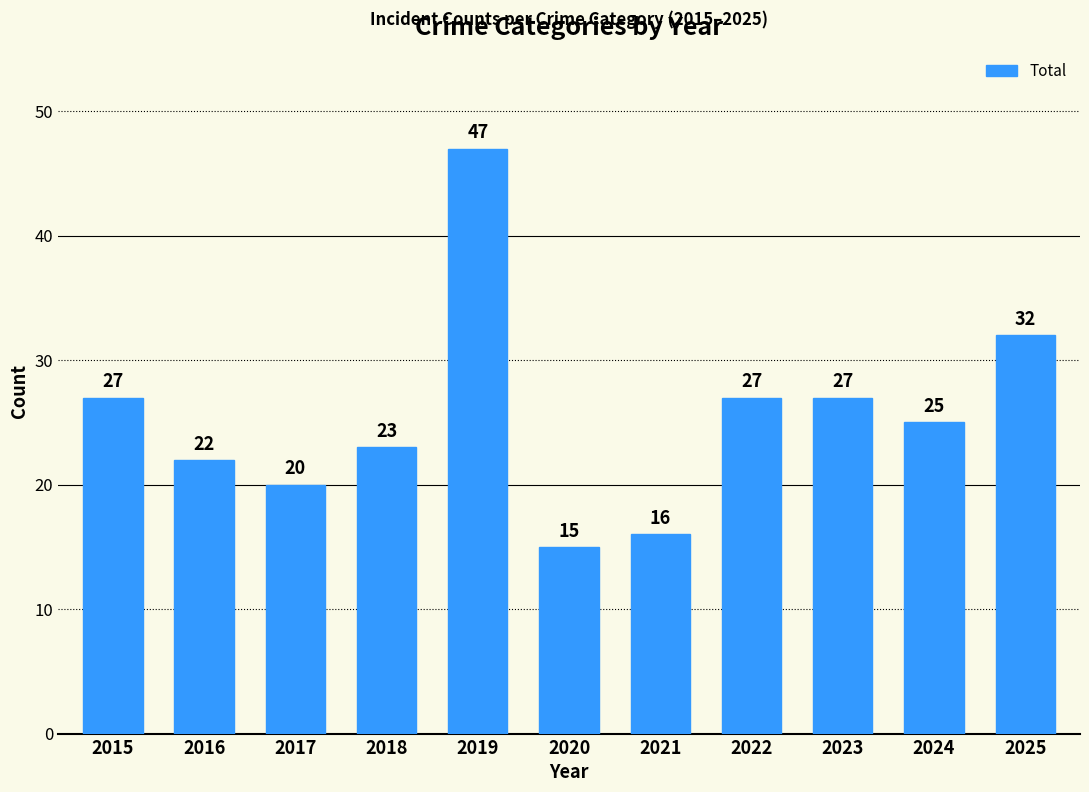

The chart shows a value of 22 at 2016. True or false?

True